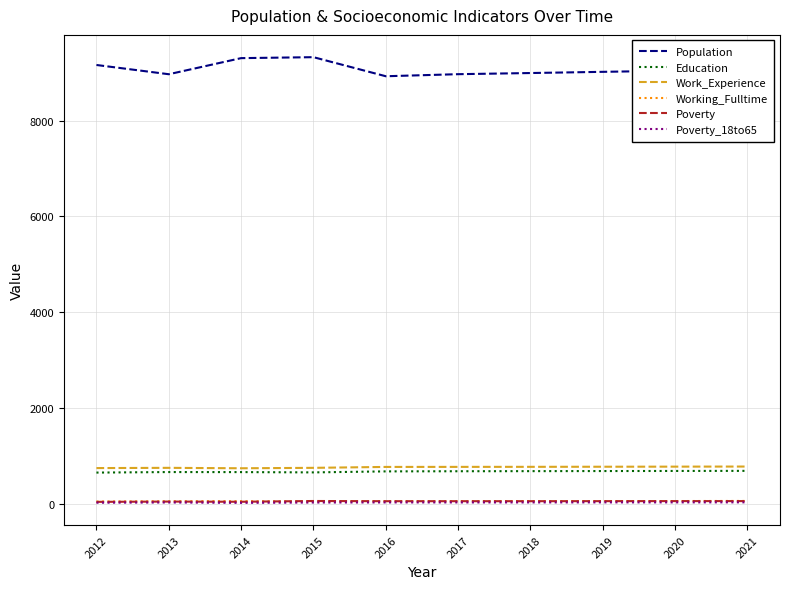

Which series has the largest range (max minus min)?

Population